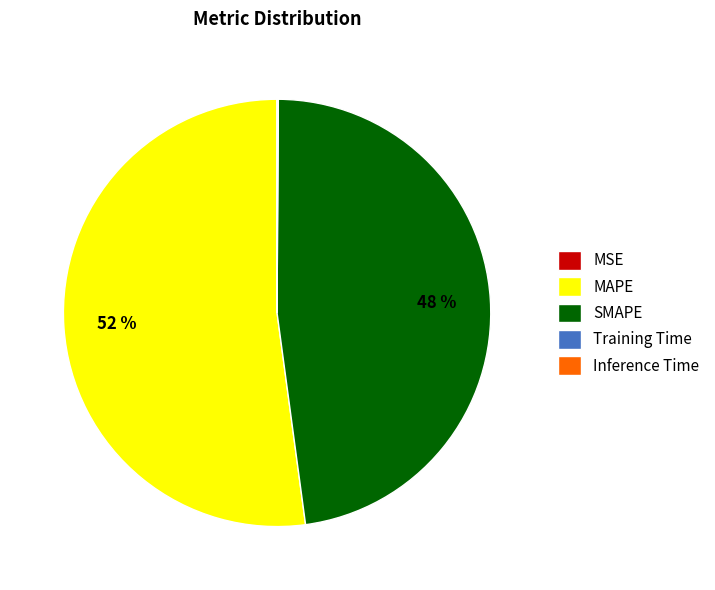

The SMAPE slice represents 48% of the pie. True or false?

True